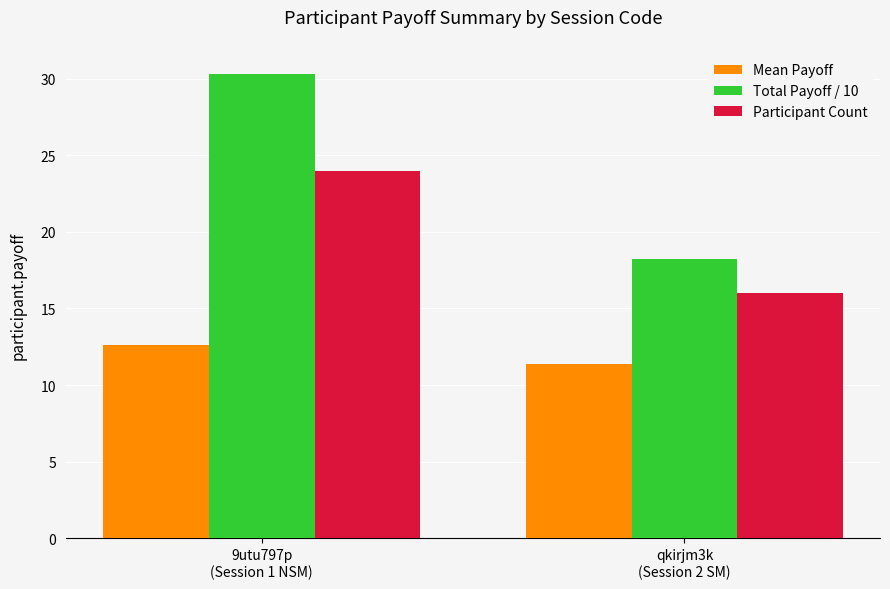

How many data points in Participant Count are less than 24?

1